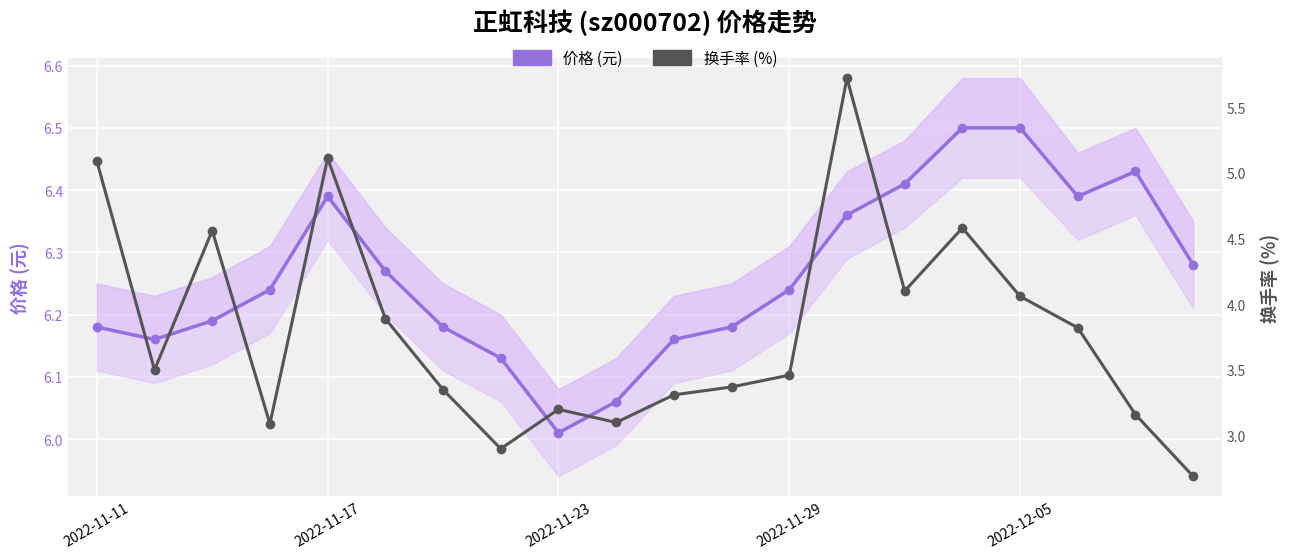

List the labels in order of 价格 (元) value, largest first.

15, 16, 18, 14, 2022-12-05, 17, 13, 19, 5, 2022-11-29, 12, 2022-11-23, 2022-11-11, 6, 11, 2022-11-17, 10, 7, 9, 8